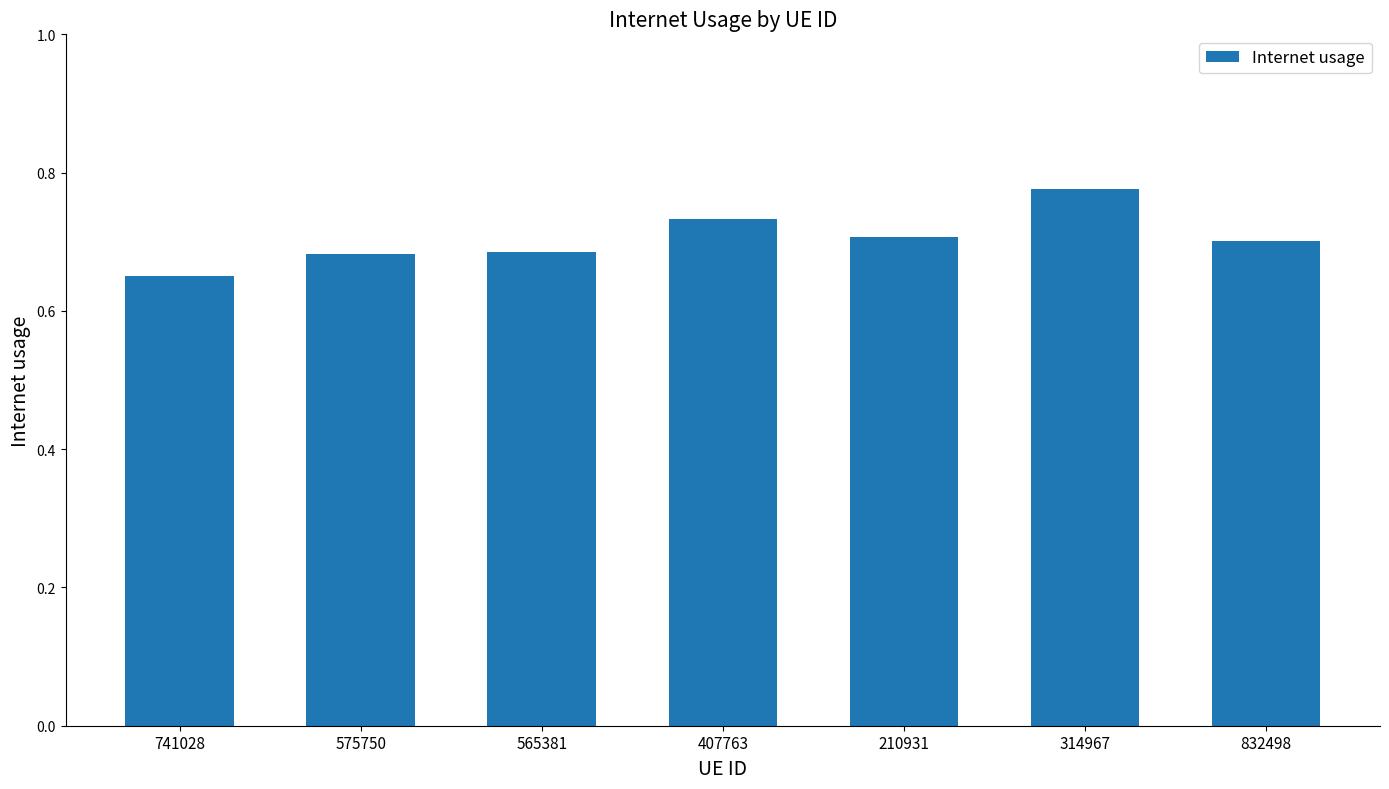

What is the label of the 7th bar from the right?

741028